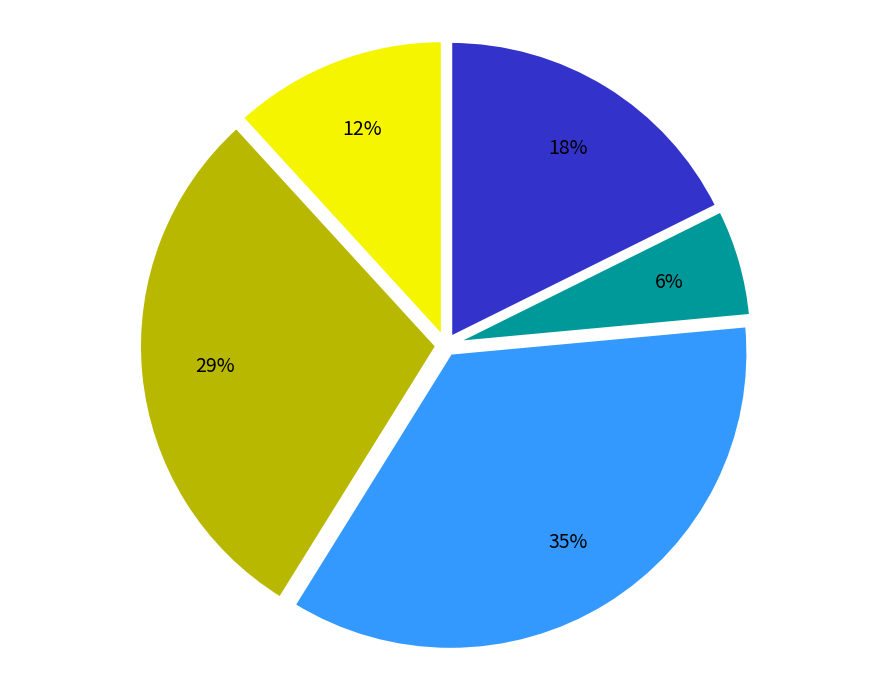

To the nearest percent, what is the difference between the largest and smallest slice percentages?

29%